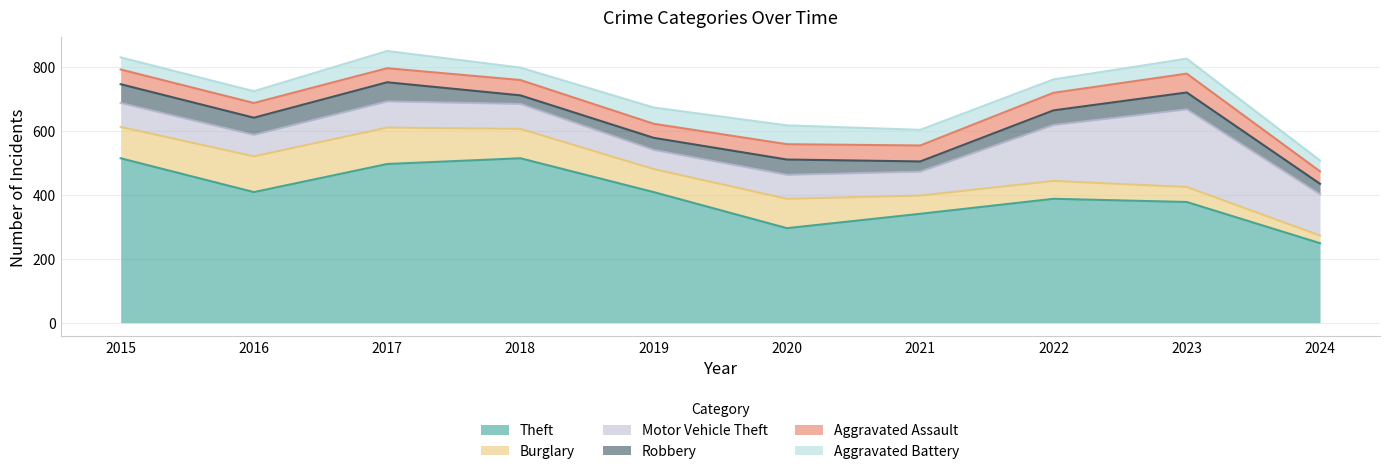

List the labels in order of Robbery value, largest first.

2017, 2015, 2016, 2023, 2020, 2022, 2019, 2024, 2021, 2018